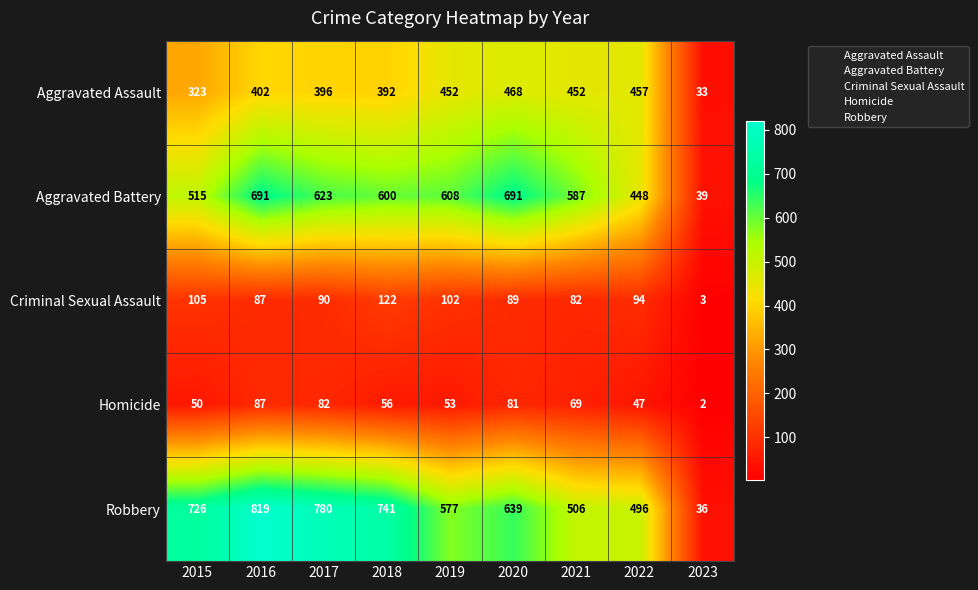

Which series changed the most between 2017 and 2019?

Robbery